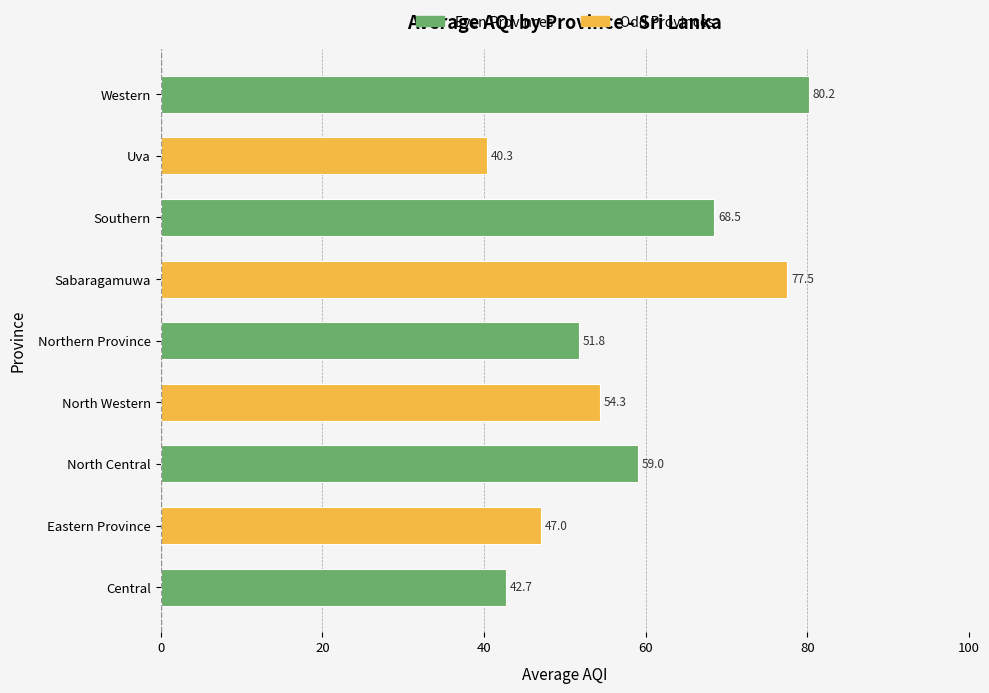

What is the average value?

57.9